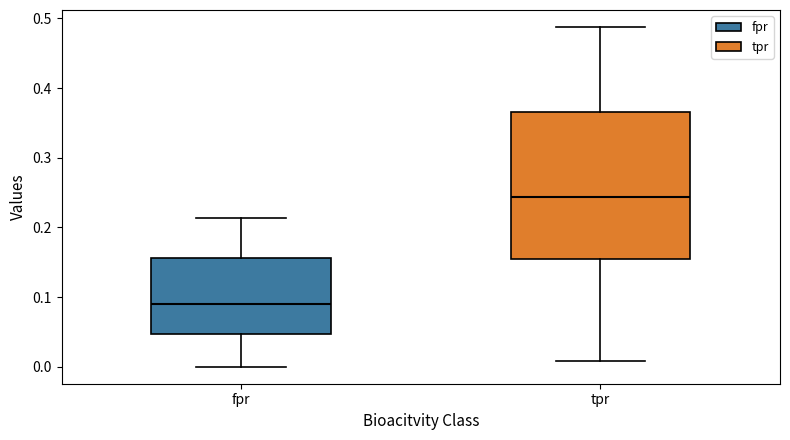

Comparing the boxes themselves (not the whiskers), which one is the tallest?

tpr